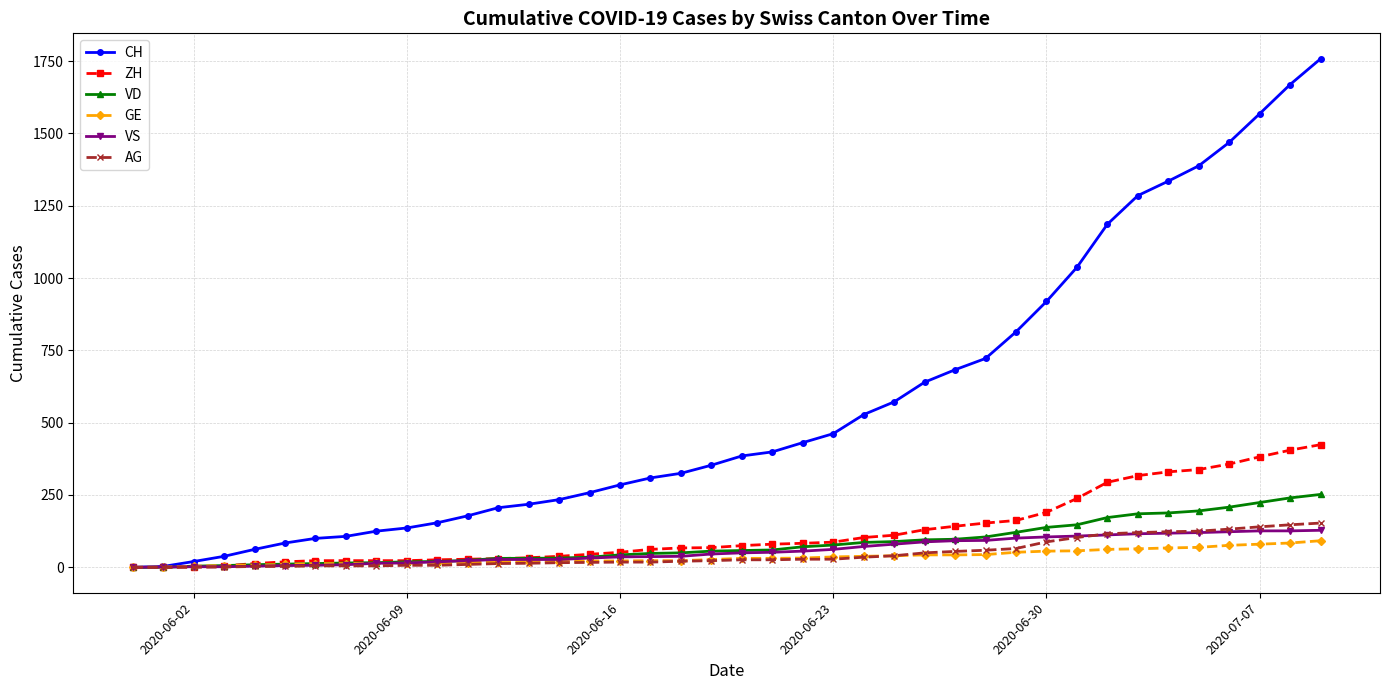

What is the maximum value for VS?

128